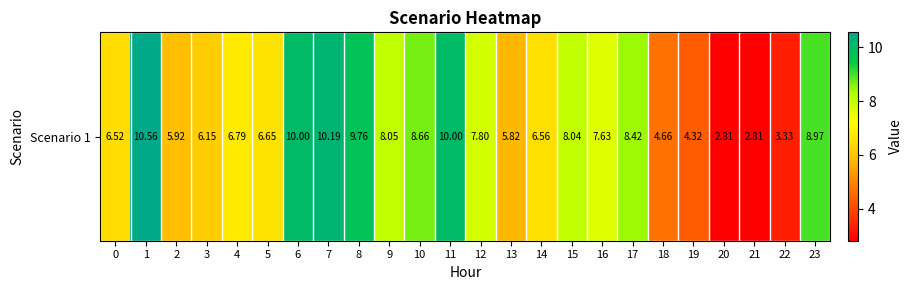

Rank the categories by value from lowest to highest.

20, 21, 22, 19, 18, 13, 2, 3, 0, 14, 5, 4, 16, 12, 15, 9, 17, 10, 23, 8, 6, 11, 7, 1